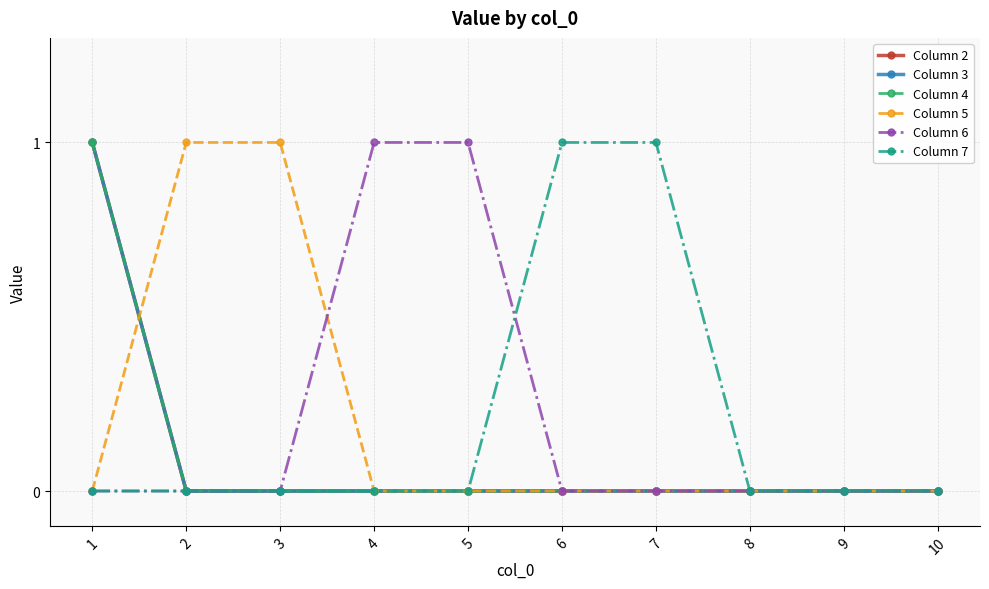

Reading right to left, list all the values displayed in this chart.

Column 2: 10=0	9=0	8=0	7=0	6=0	5=0	4=0	3=0	2=0	1=1
Column 3: 10=0	9=0	8=0	7=0	6=0	5=0	4=0	3=0	2=0	1=1
Column 4: 10=0	9=0	8=0	7=0	6=0	5=0	4=0	3=0	2=0	1=1
Column 5: 10=0	9=0	8=0	7=0	6=0	5=0	4=0	3=1	2=1	1=0
Column 6: 10=0	9=0	8=0	7=0	6=0	5=1	4=1	3=0	2=0	1=0
Column 7: 10=0	9=0	8=0	7=1	6=1	5=0	4=0	3=0	2=0	1=0